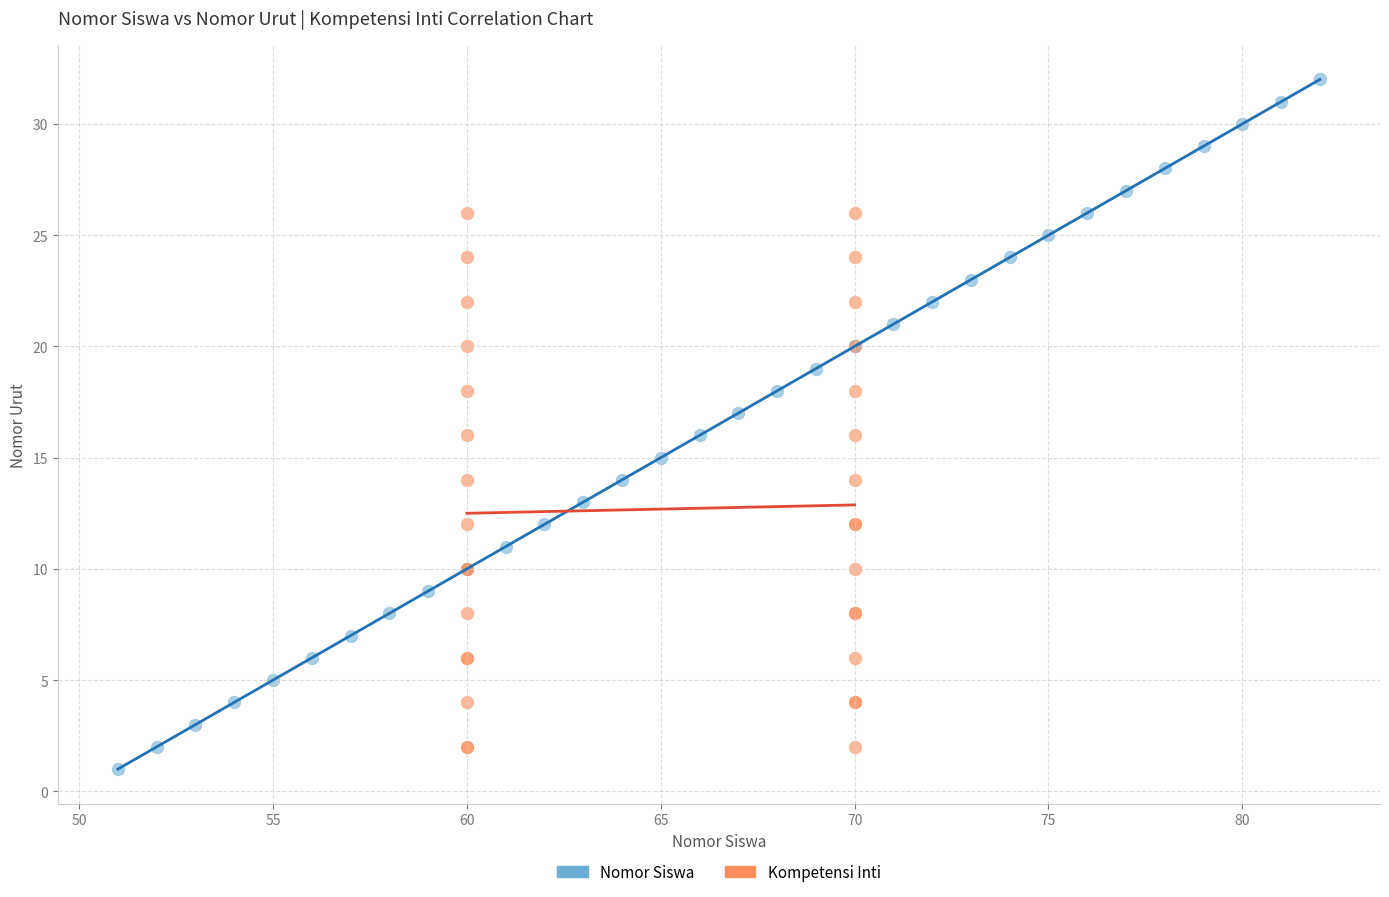

Which series has the widest spread of Y values?

Nomor Siswa